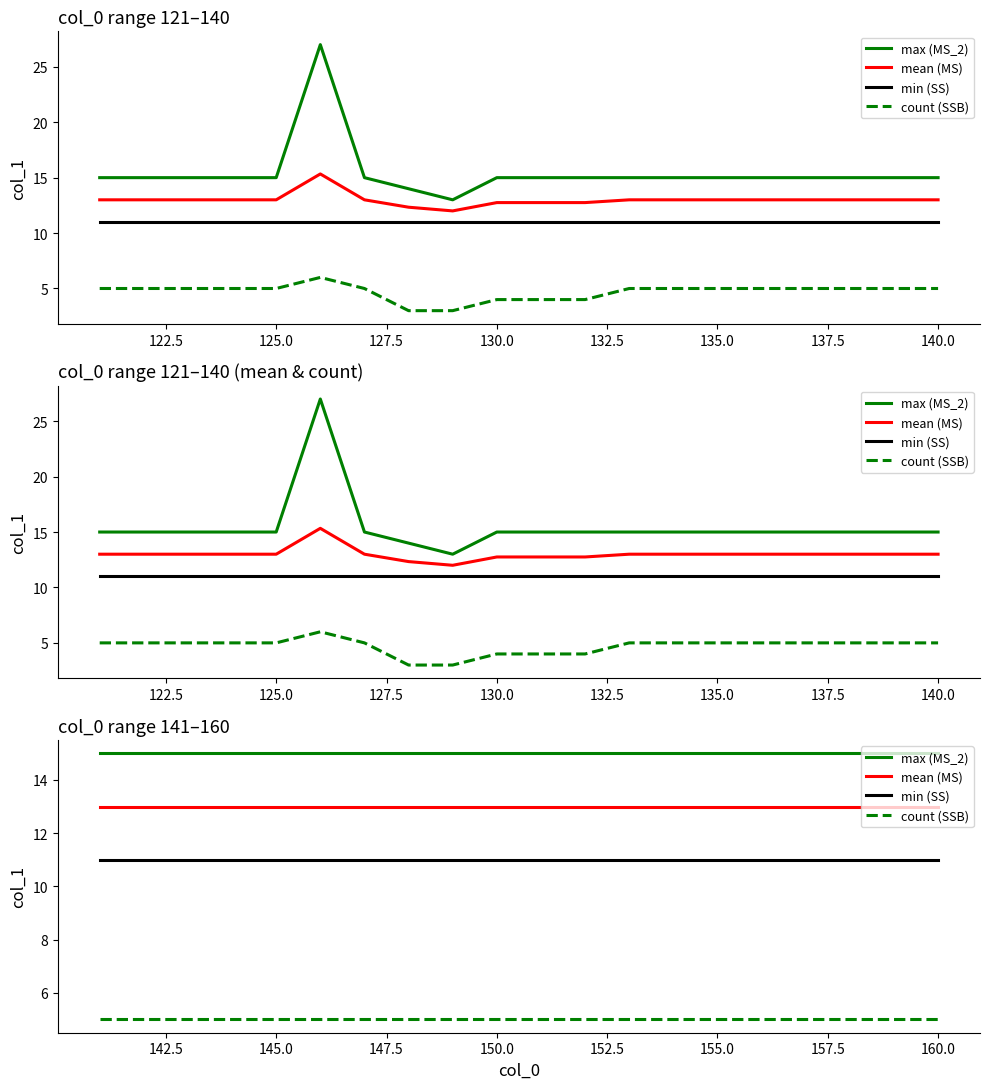

What are all the series names shown in the legend?

max (MS_2), mean (MS), min (SS), count (SSB)